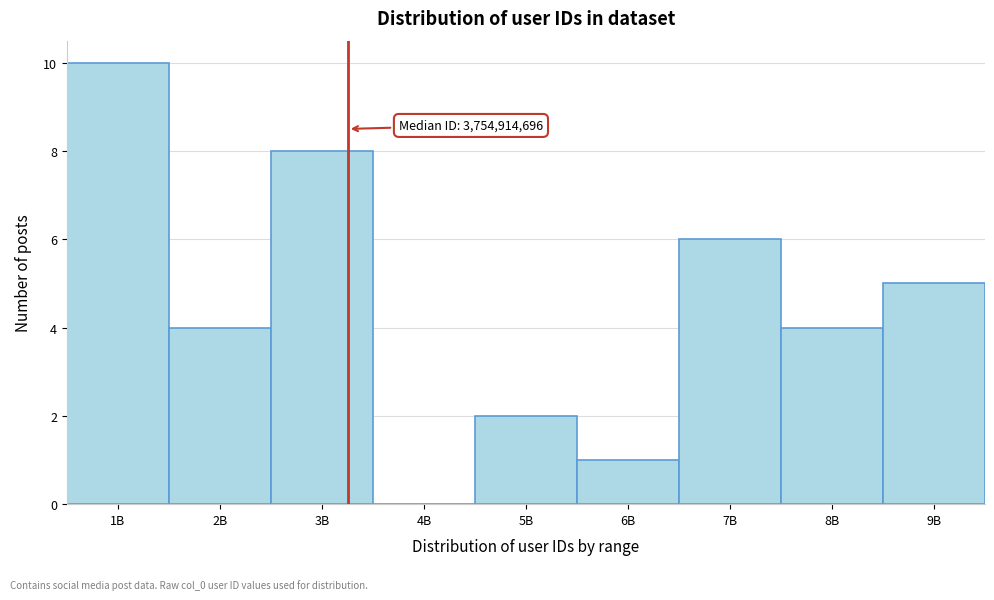

Reading left to right, what are all the values shown in this chart?

1B=10	2B=4	3B=8	4B=0	5B=2	6B=1	7B=6	8B=4	9B=5